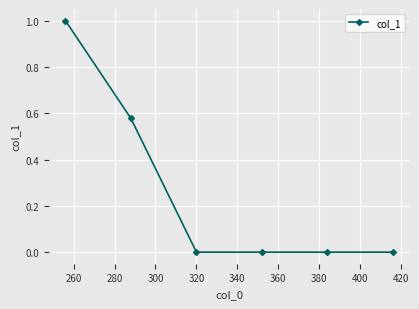

What is the difference between the maximum and second lowest values?

1.0